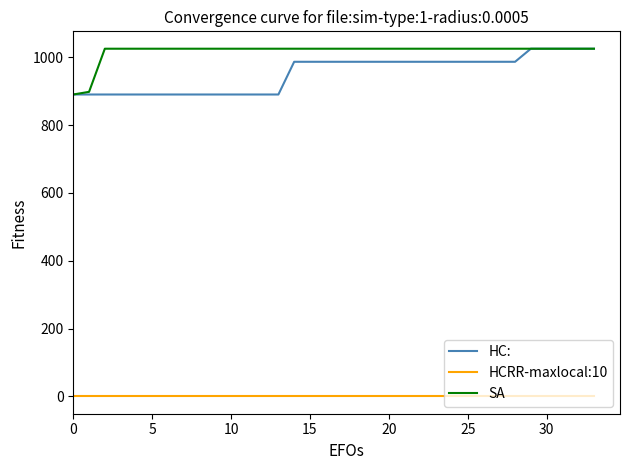

What is the average value of the SA series?

1017.3